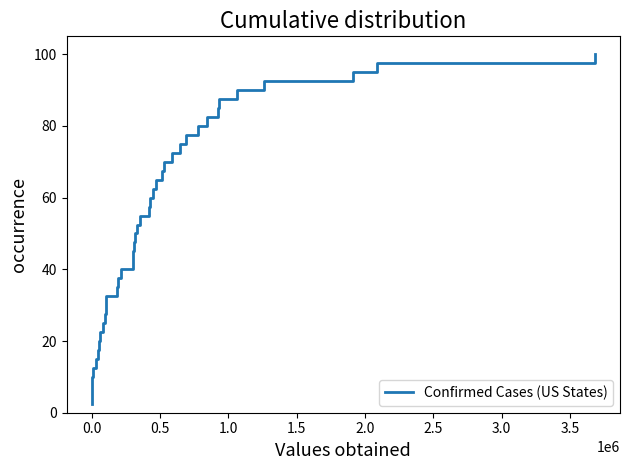

What is the difference between the maximum and minimum values?

97.5